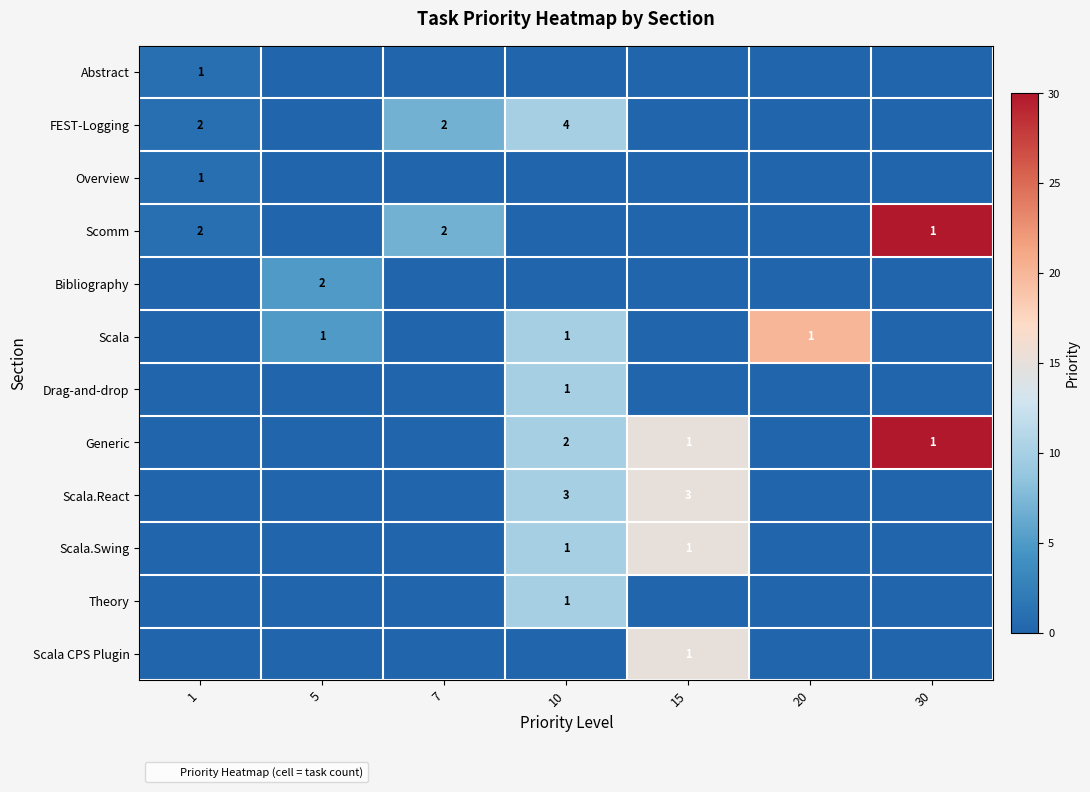

Rank the series by their maximum value, from lowest to highest.

Abstract, Overview, Bibliography, FEST-Logging, Drag-and-drop, Theory, Scala.React, Scala.Swing, Scala CPS Plugin, Scala, Scomm, Generic